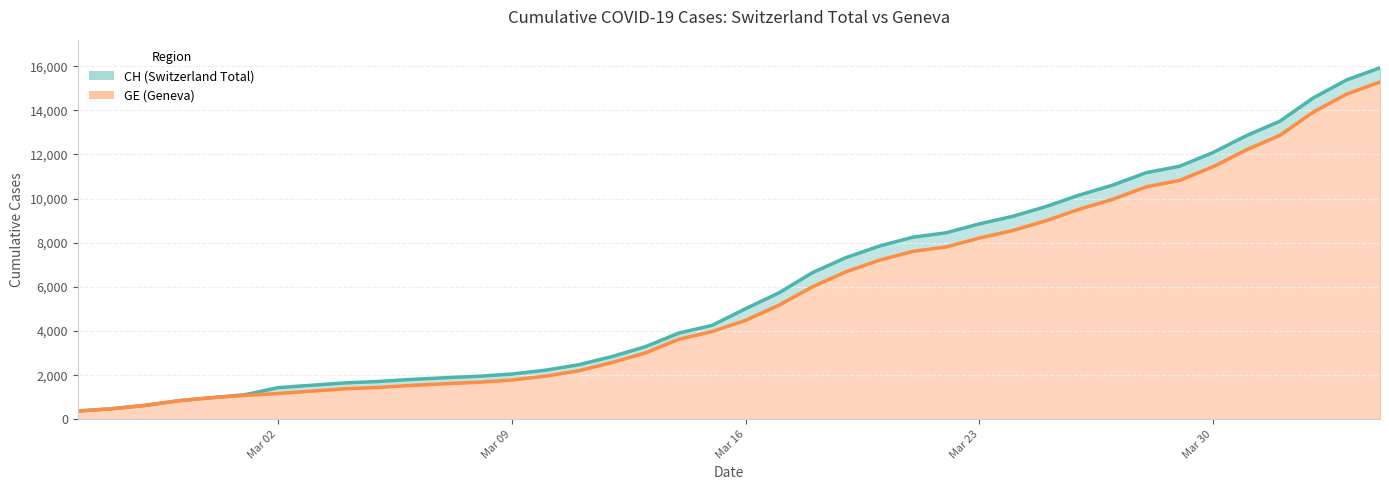

Which series has the largest range (max minus min)?

CH